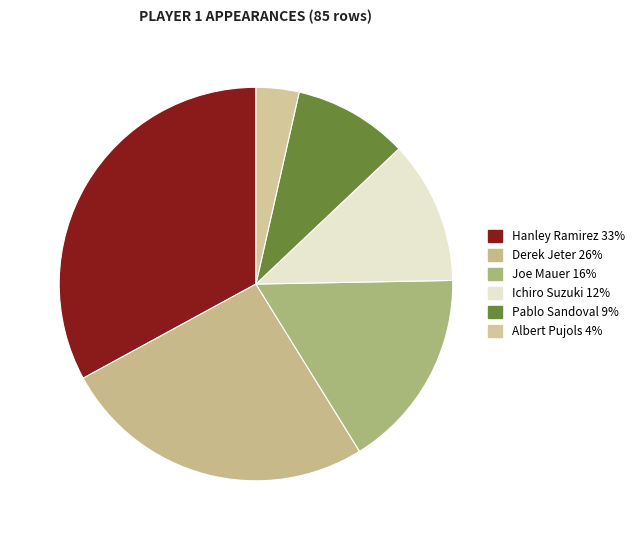

What percentage is the Joe Mauer slice, to the nearest percent?

16%